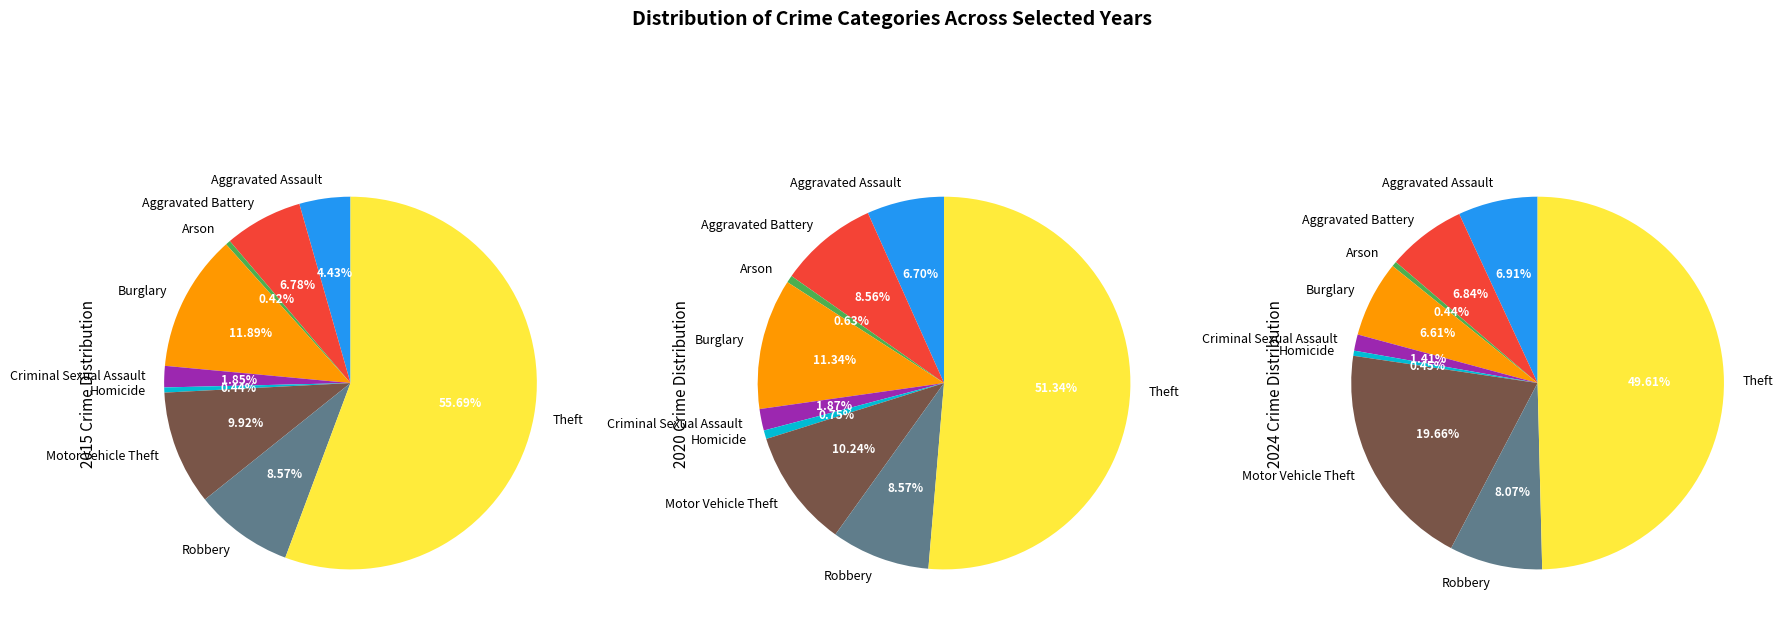

Between Aggravated Assault and Criminal Sexual Assault, which is larger?

Aggravated Assault